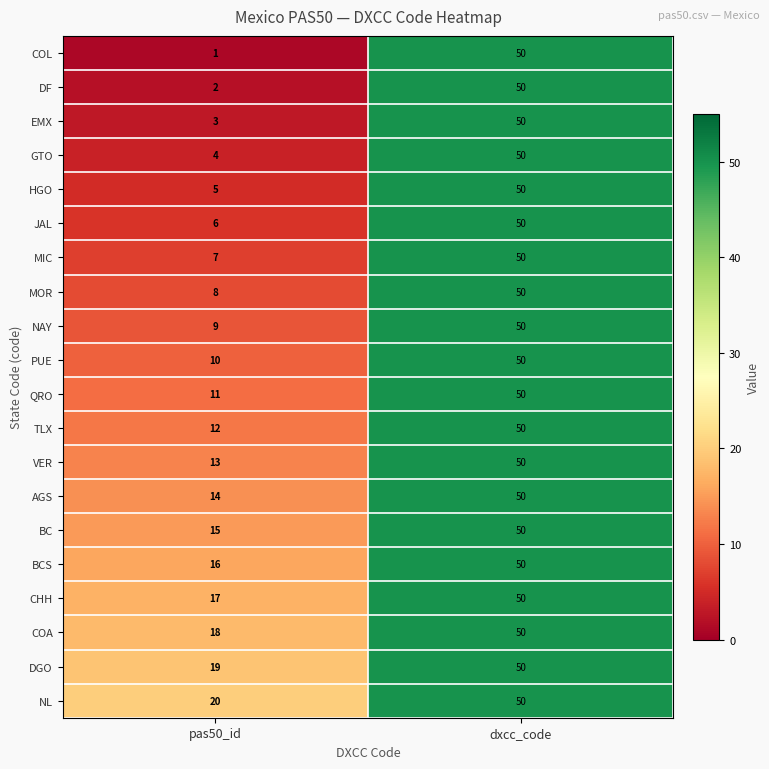

What is the sum of all CHH values?

67